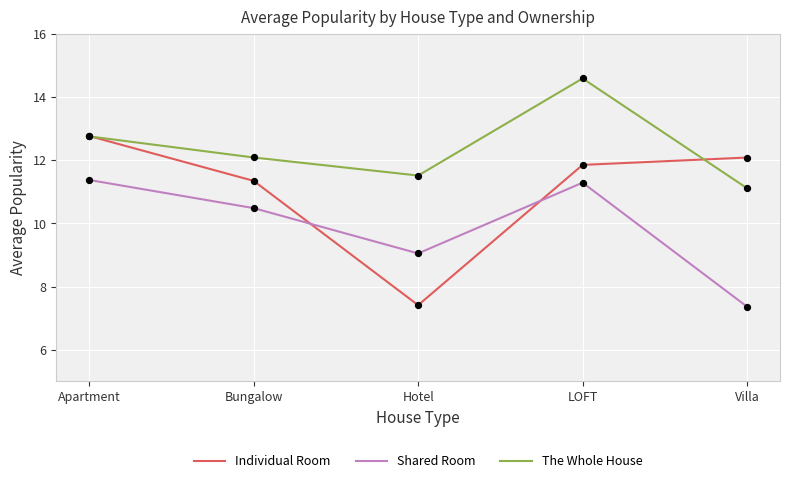

Which series changed the most between Apartment and Hotel?

Individual Room